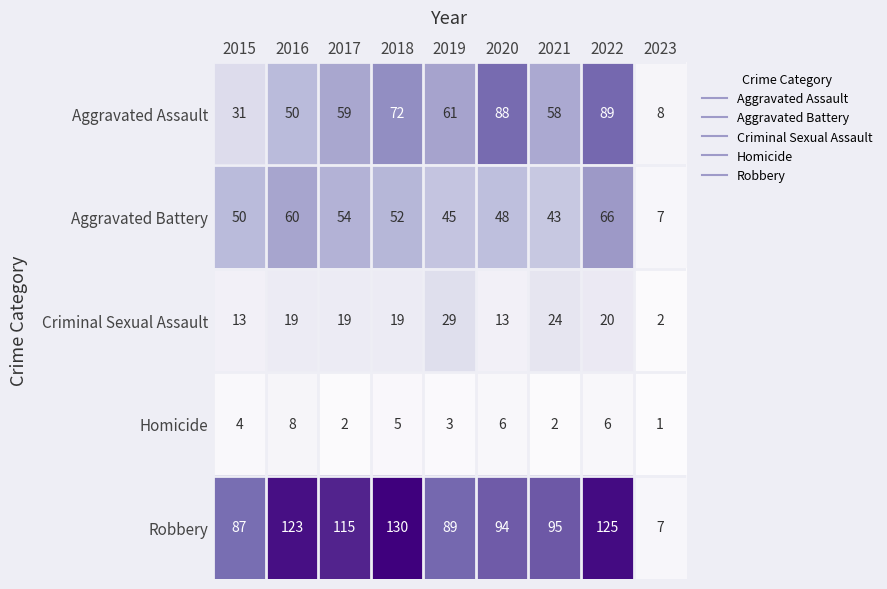

At which label does Homicide reach its minimum?

2023